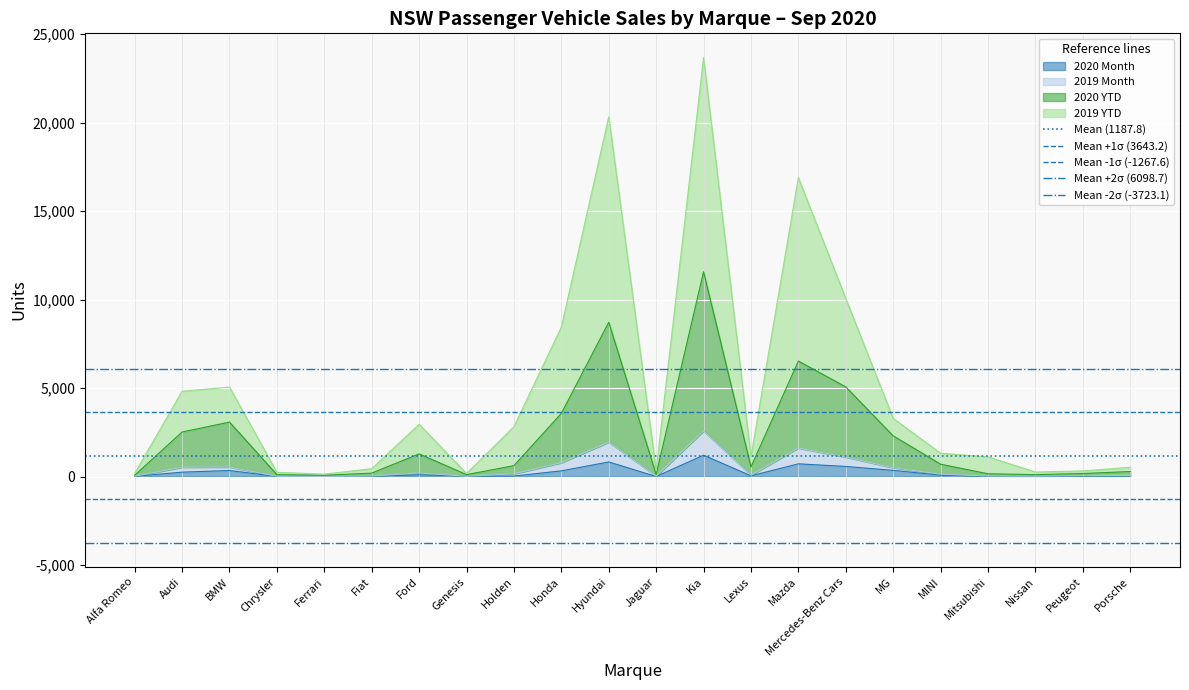

Is it true that 2020 Month equals 827 at Hyundai?

True